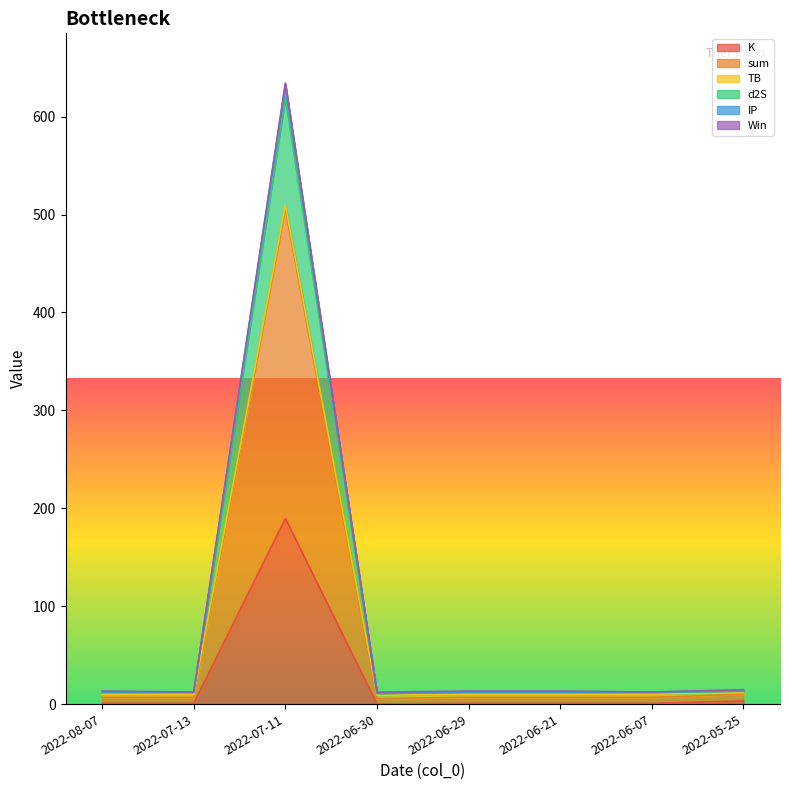

What is the sum of all IP values?

725.7